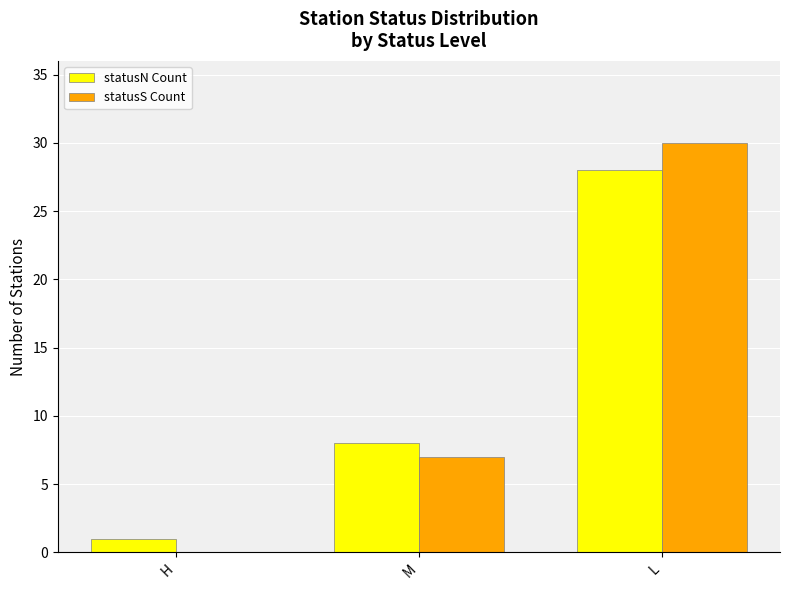

Is it true that statusS Count equals 30 at L?

True